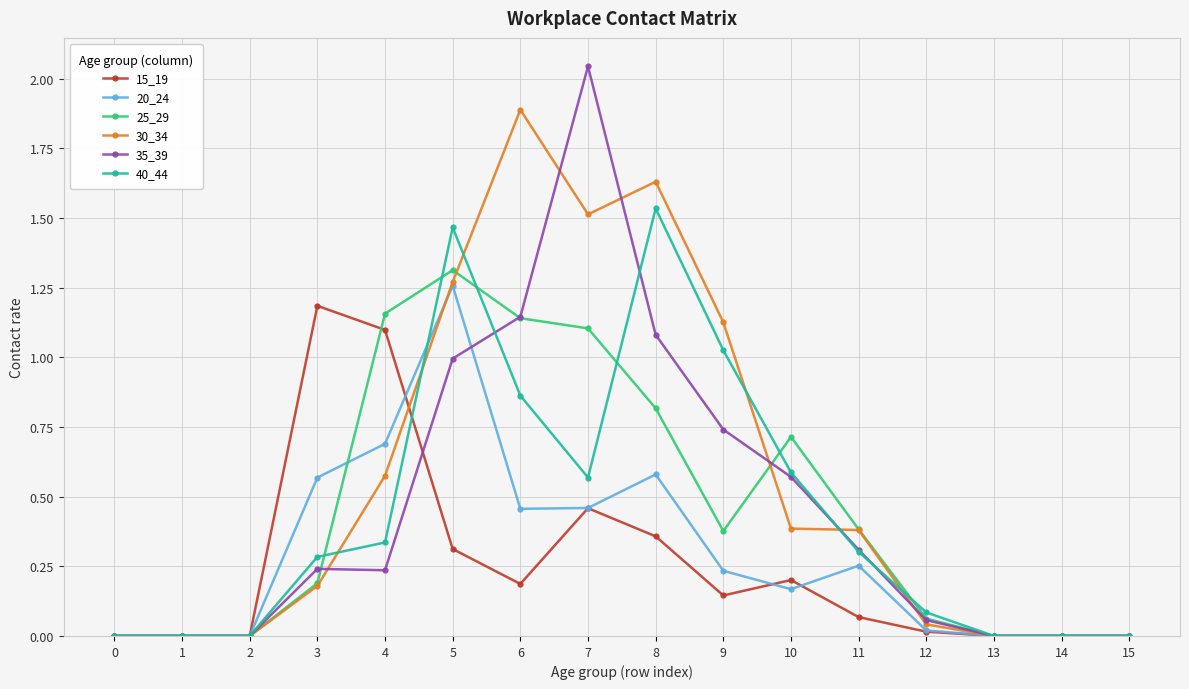

How many lines are shown in the chart?

6